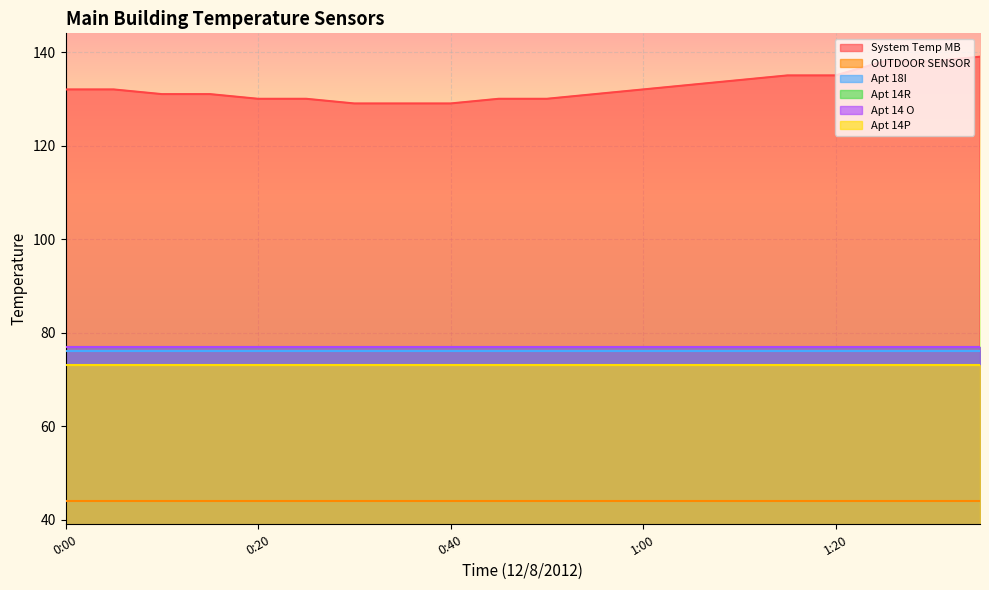

Which category has the lowest value in the Apt 14 O series?

0:00